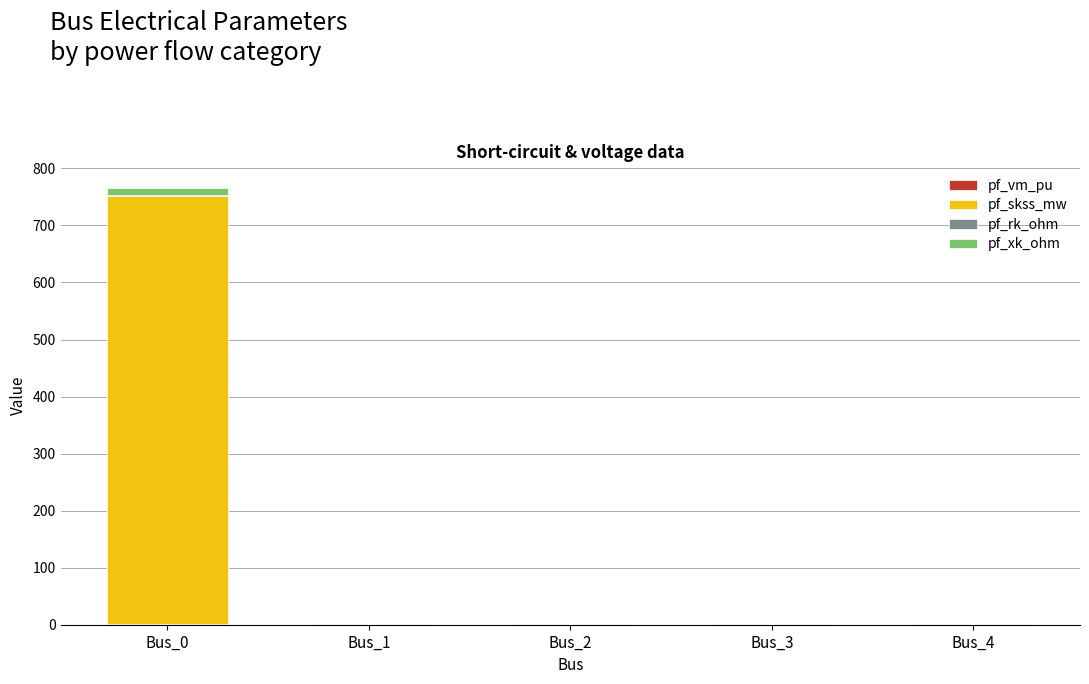

How many data points does each series have?

5